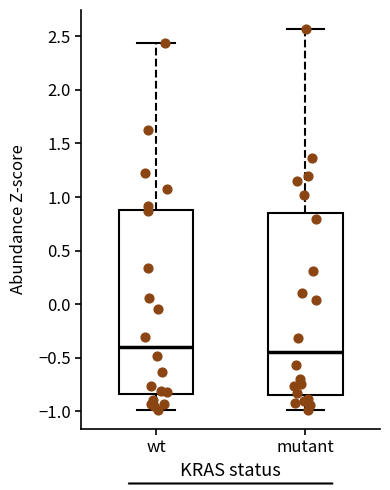

Reading left to right, transcribe this box plot: for each box, give where its median line is, the range the box spans, and where its two whiskers end, as read against the y-axis. The values are not printed on the chart, so give them approximately, as read against the axis.

wt: median -0.40, box -0.85 to 0.90, whiskers -1.00 to 2.45
mutant: median -0.45, box -0.85 to 0.85, whiskers -1.00 to 2.55